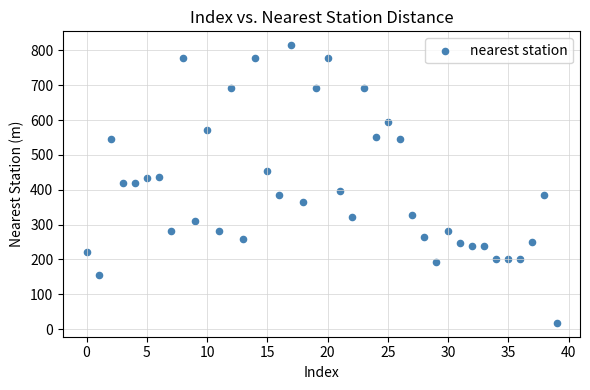

What is the range of Y values (max minus min)?

796.7